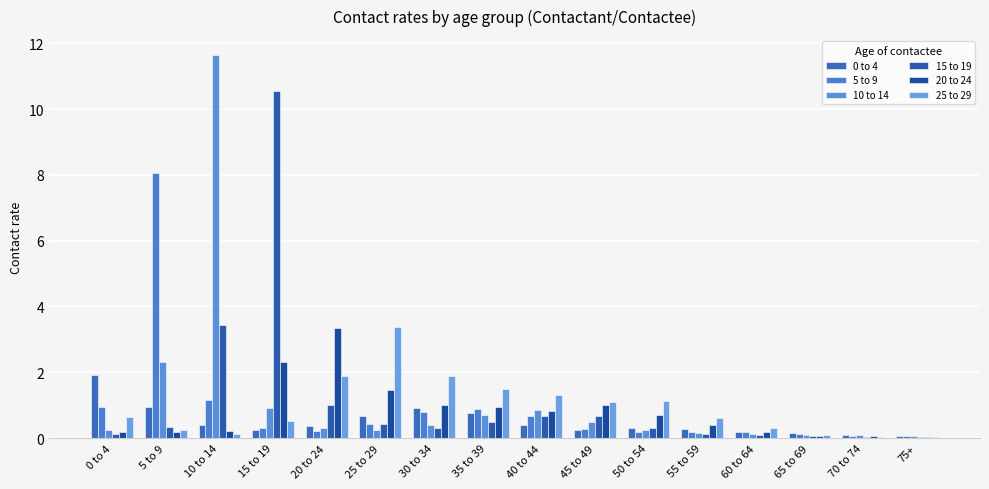

True or false: 15 to 19 has a value of 0.2 at 40 to 44.

False